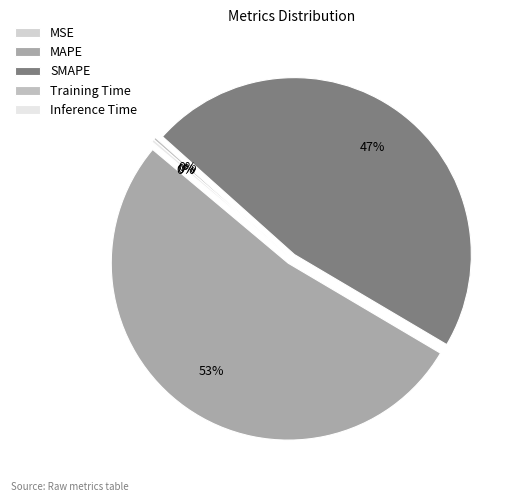

Count the number of slices in the pie.

5